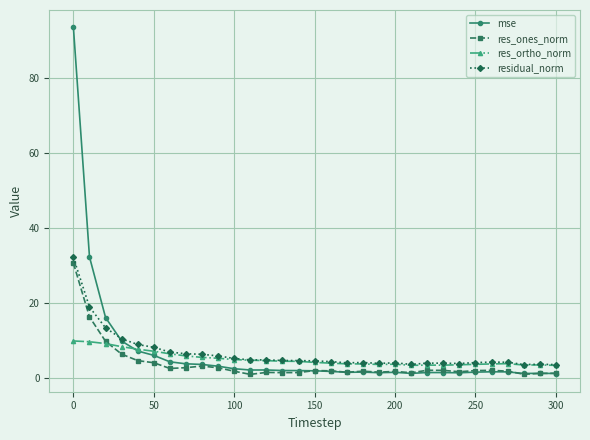

True or false: res_ortho_norm has more than 2 interior local peaks.

True